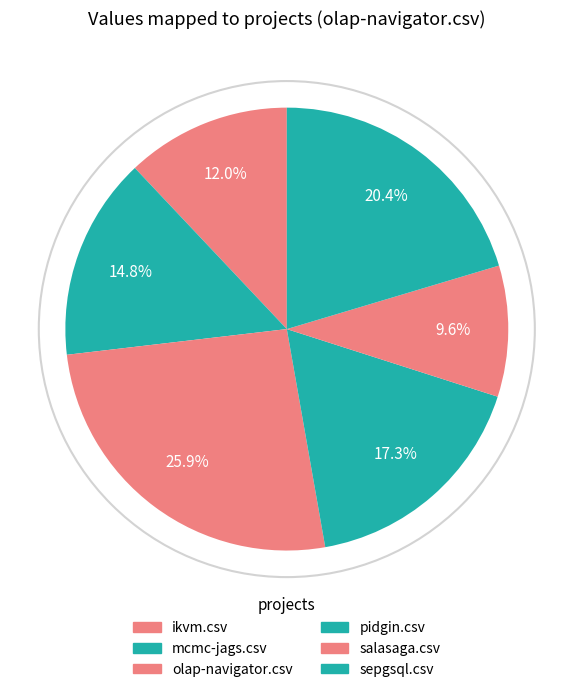

How many segments does this pie chart have?

6